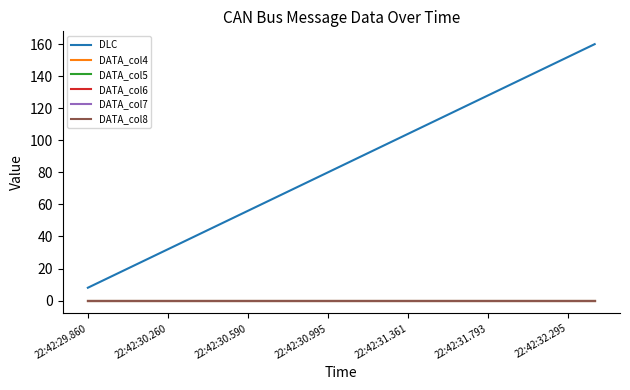

True or false: DATA_col4 and DATA_col6 cross at least once.

False